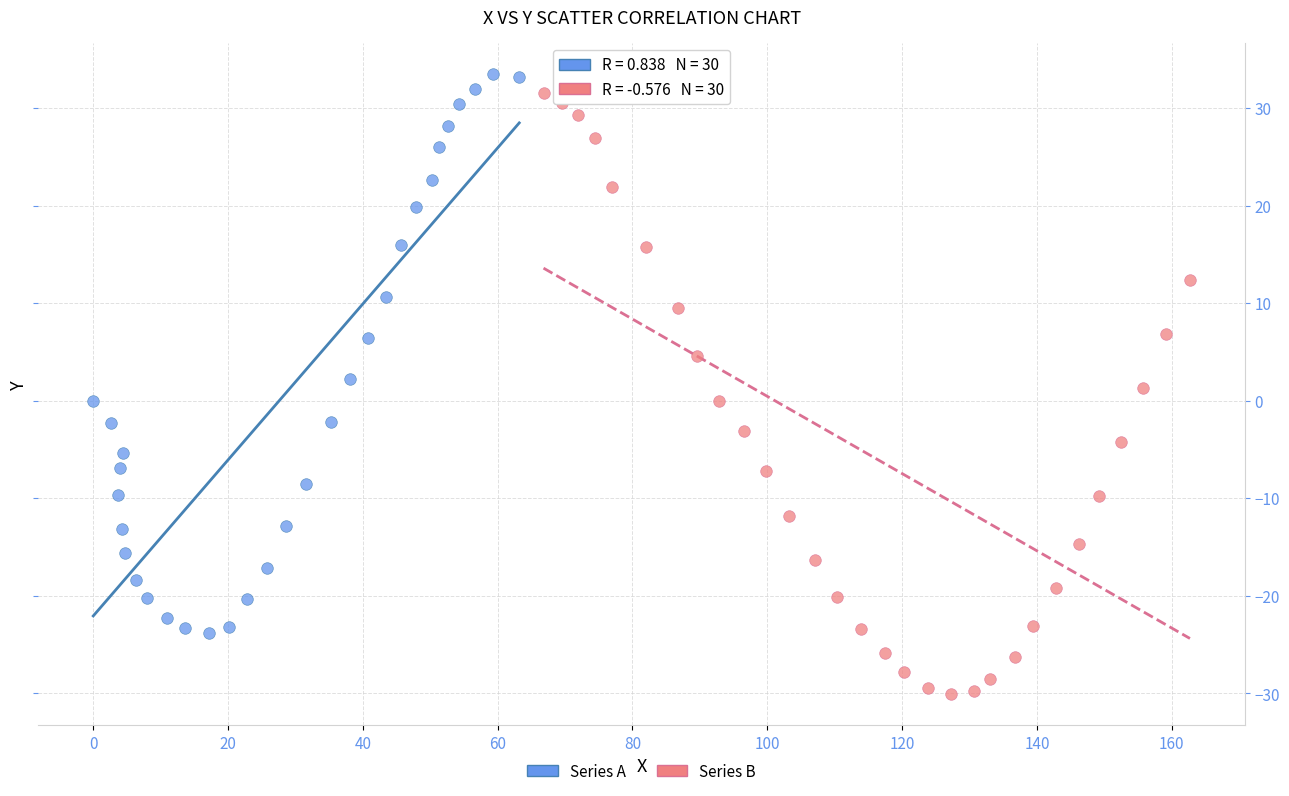

Which series reaches the maximum Y coordinate?

Series A